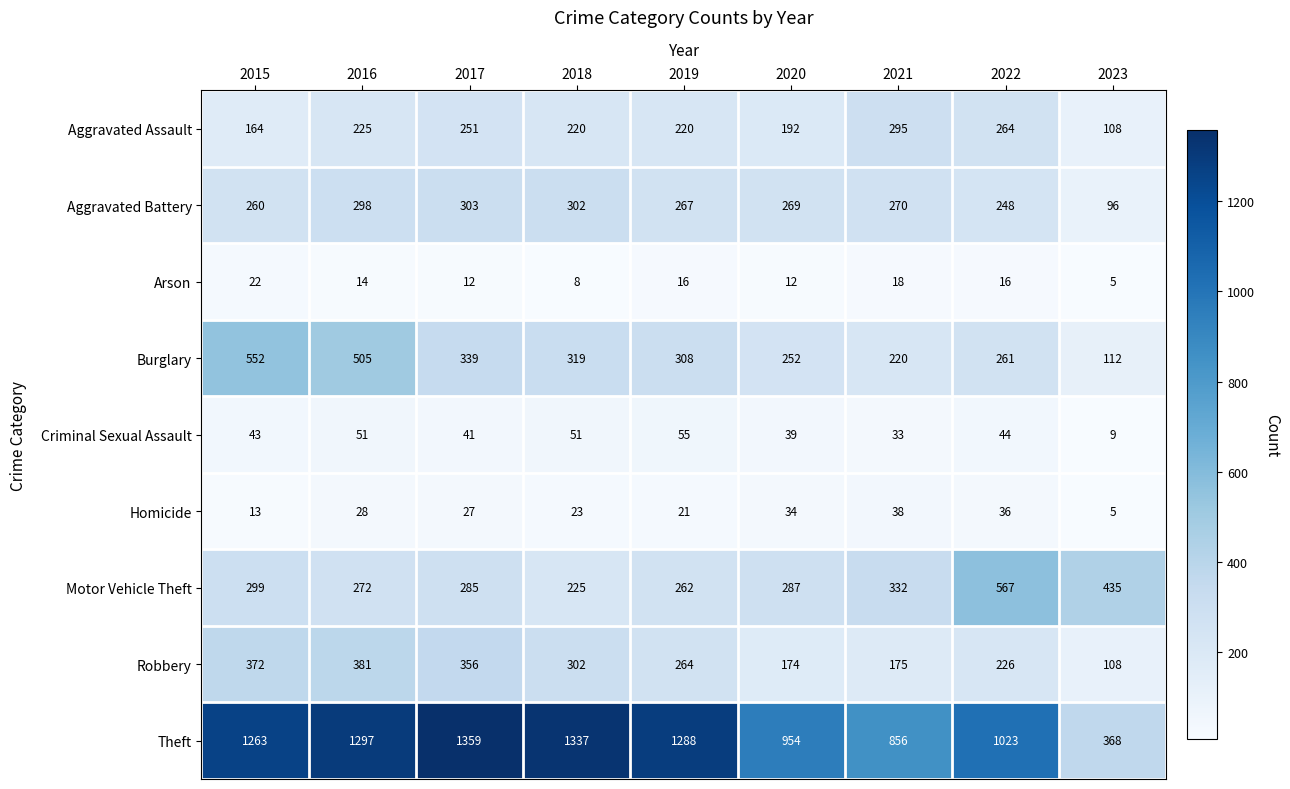

Which series has the widest spread of values?

Theft